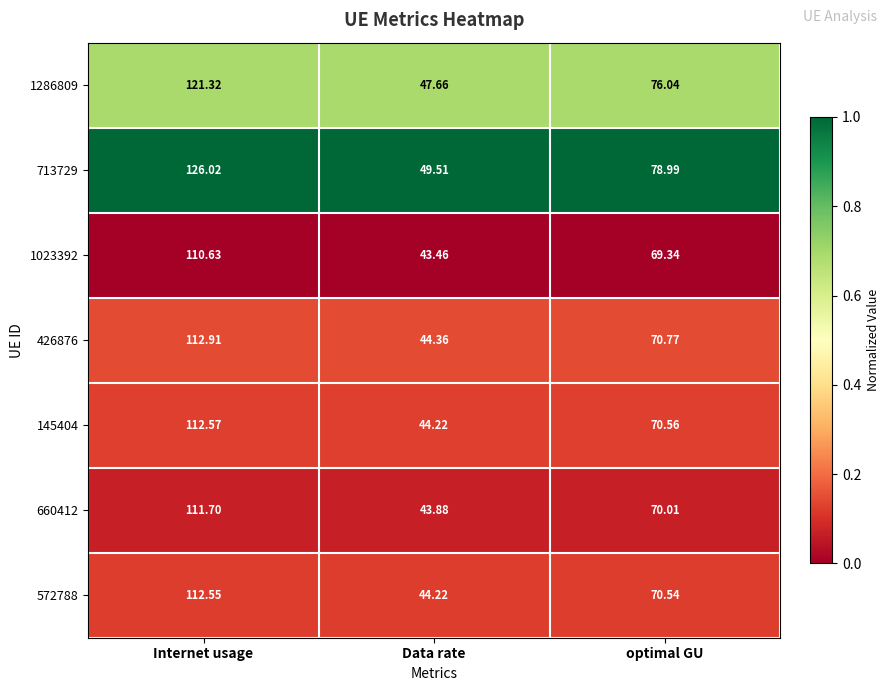

Which series has the largest total across all categories?

713729